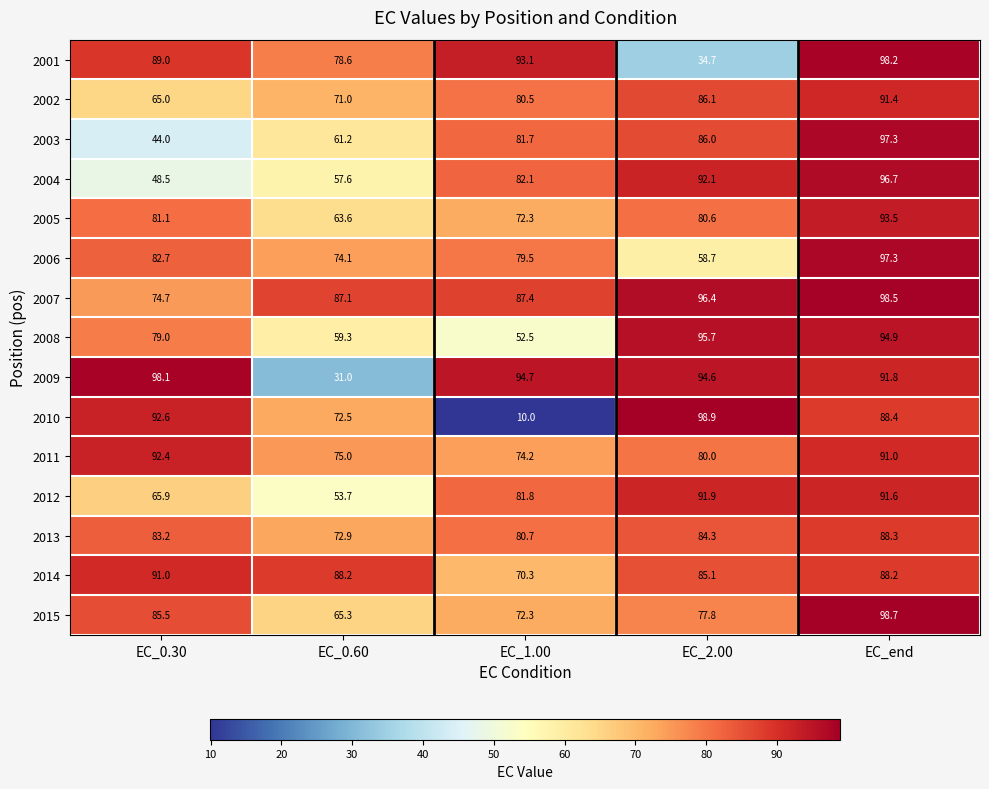

Rank the categories by 2009 value from highest to lowest.

EC_0.30, EC_1.00, EC_2.00, EC_end, EC_0.60